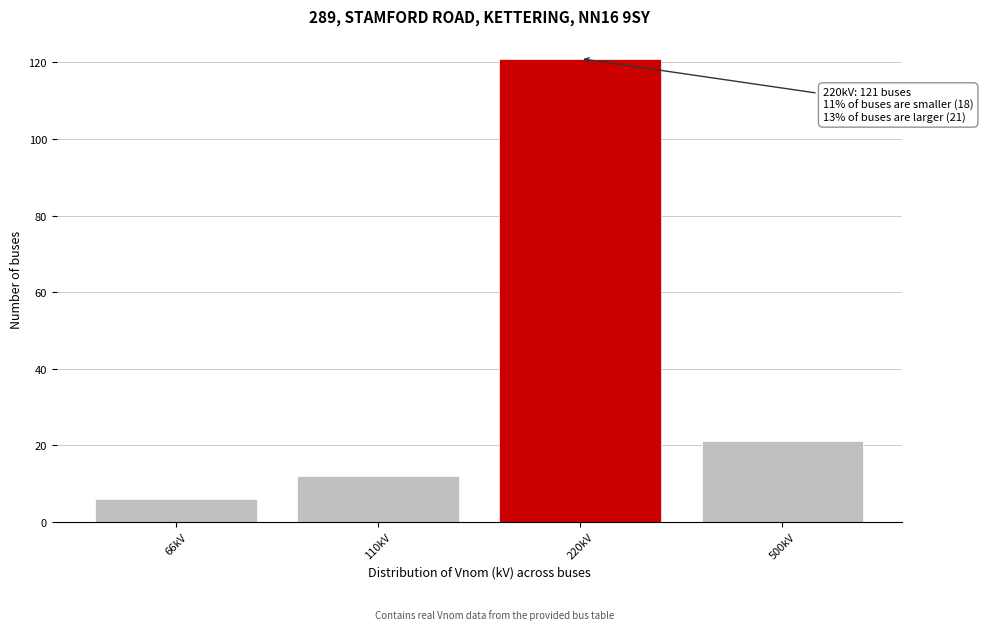

Reading left to right, extract all data points from this chart.

6	12	121	21